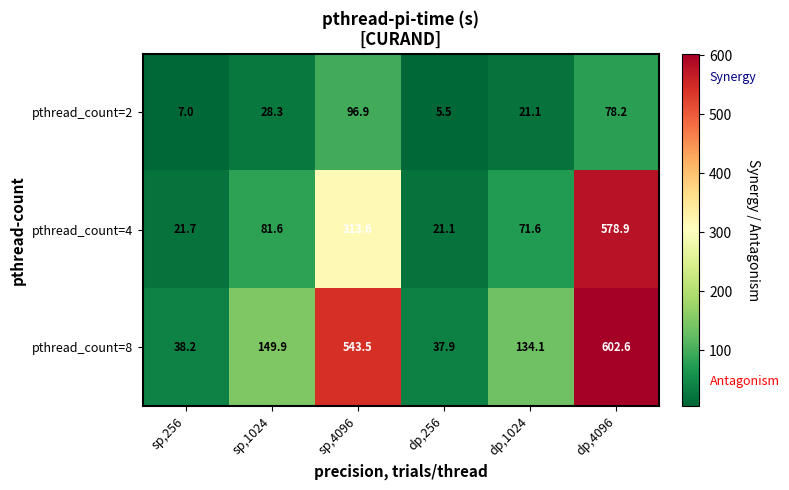

Is it true that pthread_count=4 equals 34.9 at sp,256?

False